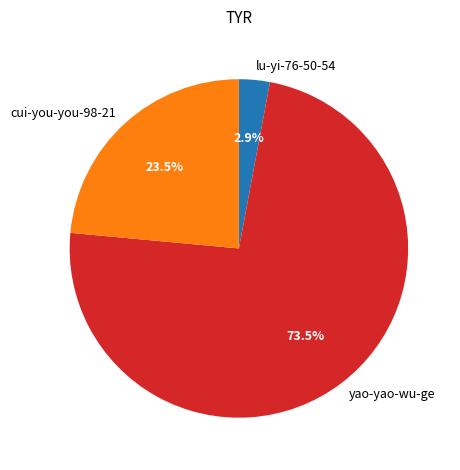

What percentage is the lu-yi-76-50-54 slice, to the nearest percent?

3%